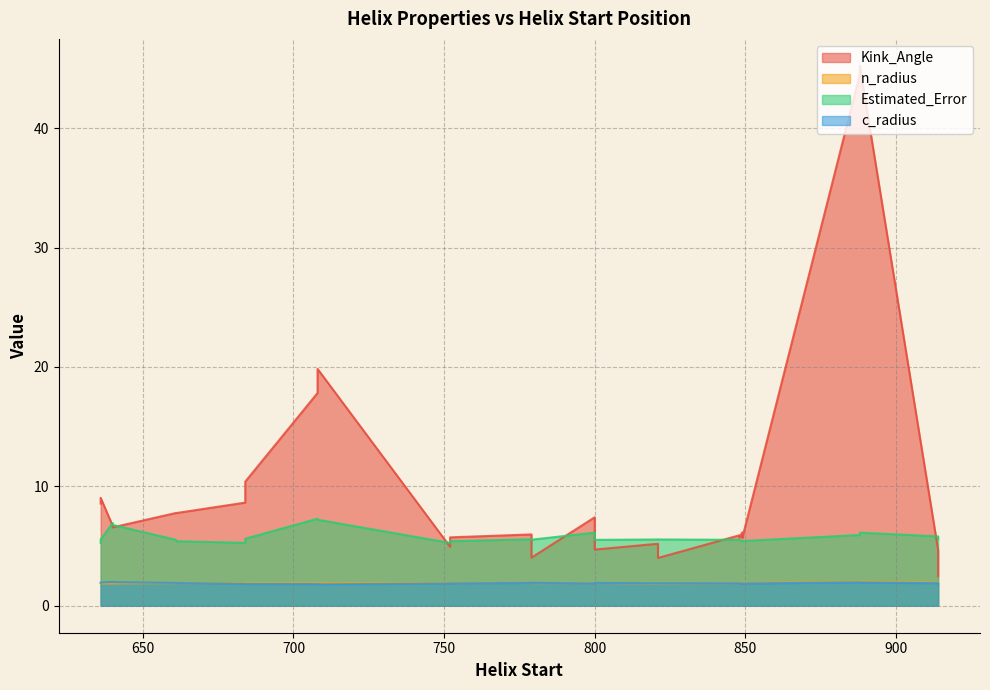

Where is the first local minimum for Estimated_Error?

684